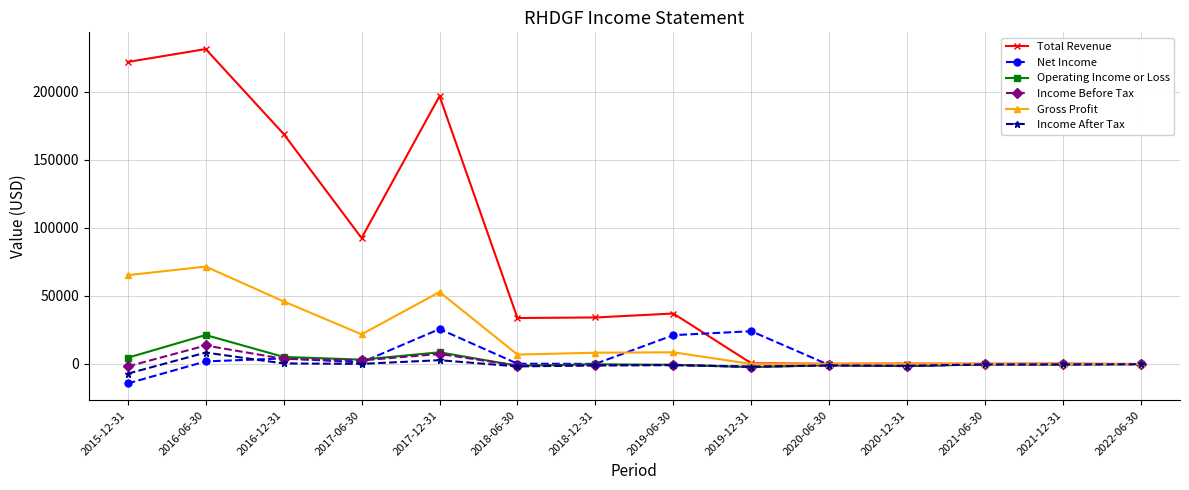

How many data points does each series have?

14